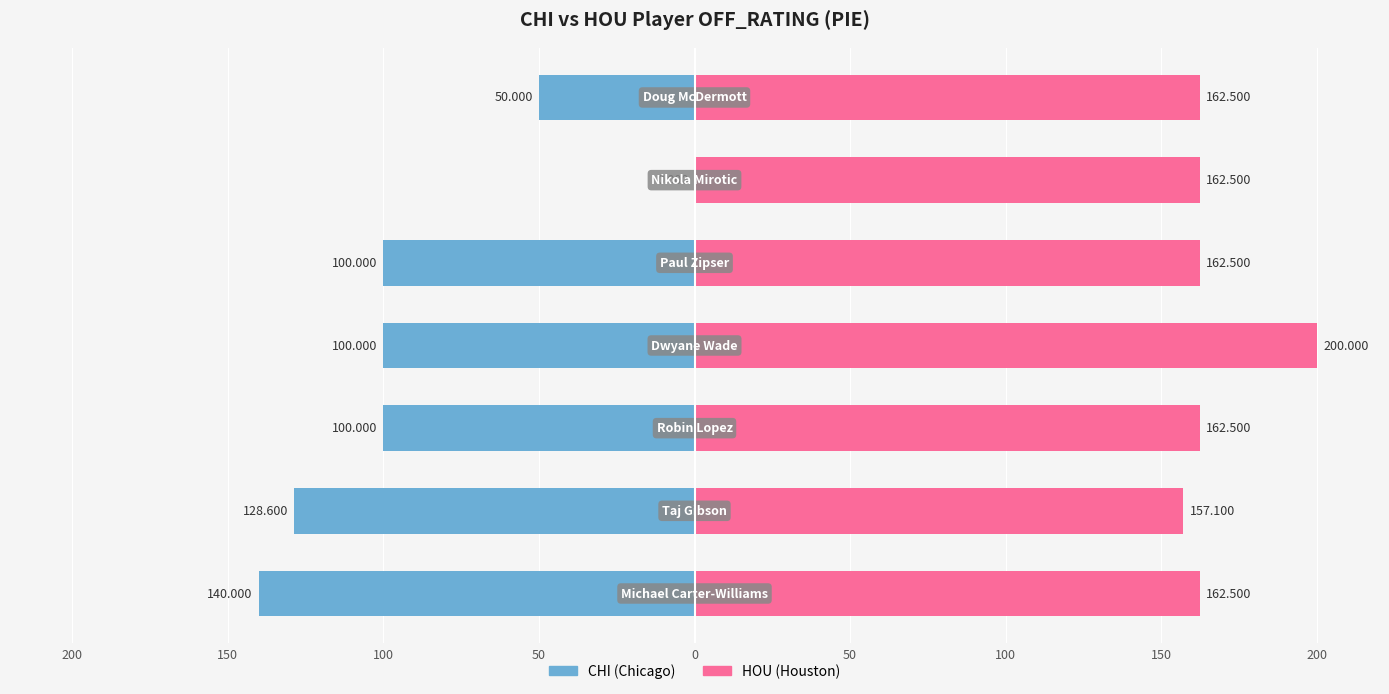

What is the maximum value shown in the chart?

200.0